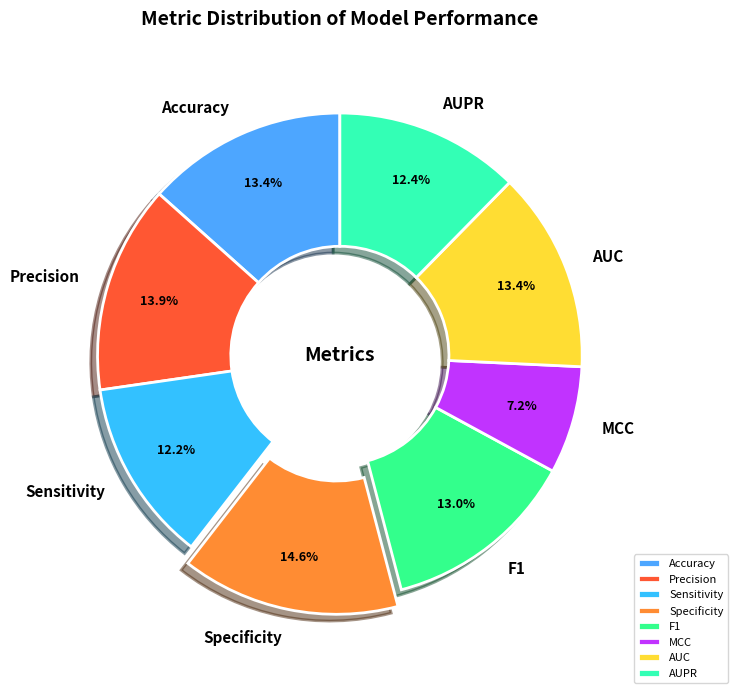

How many slices are in this pie chart?

8